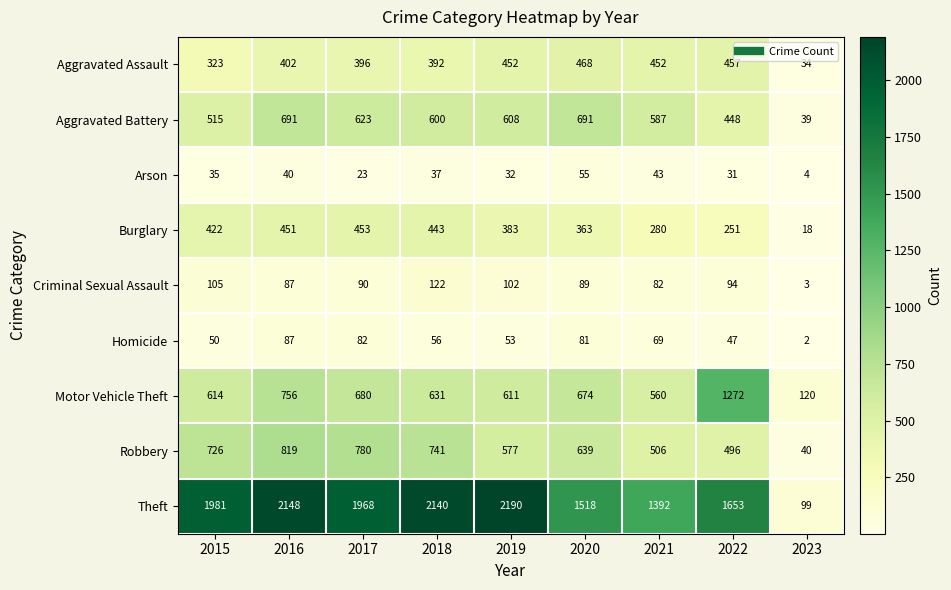

Where is Aggravated Battery nearest to the value 365?

2022